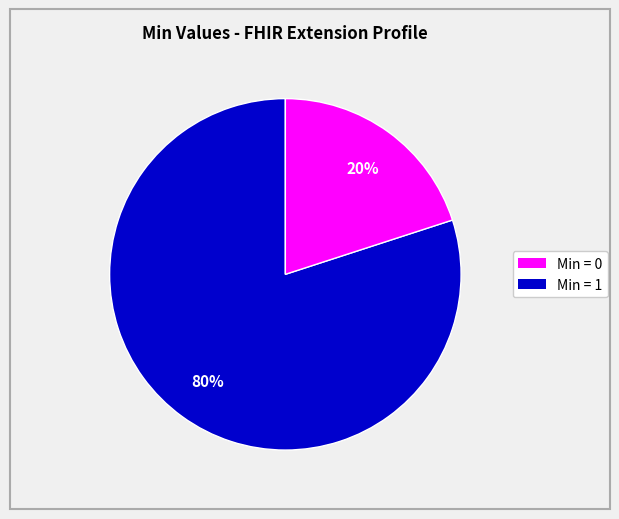

To the nearest percent, what is the difference between the largest and smallest slice percentages?

60%